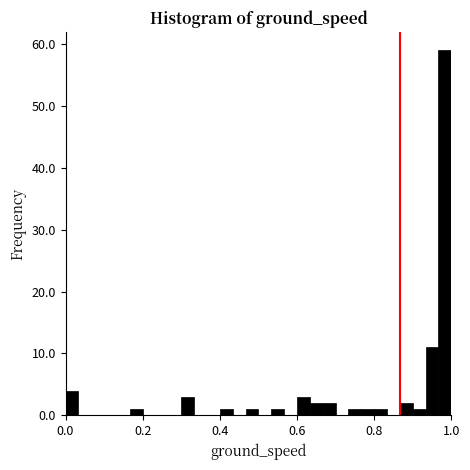

Around what value on the x-axis is the tallest bar? Give the approximate position of its centre, as read against the axis.

0.98